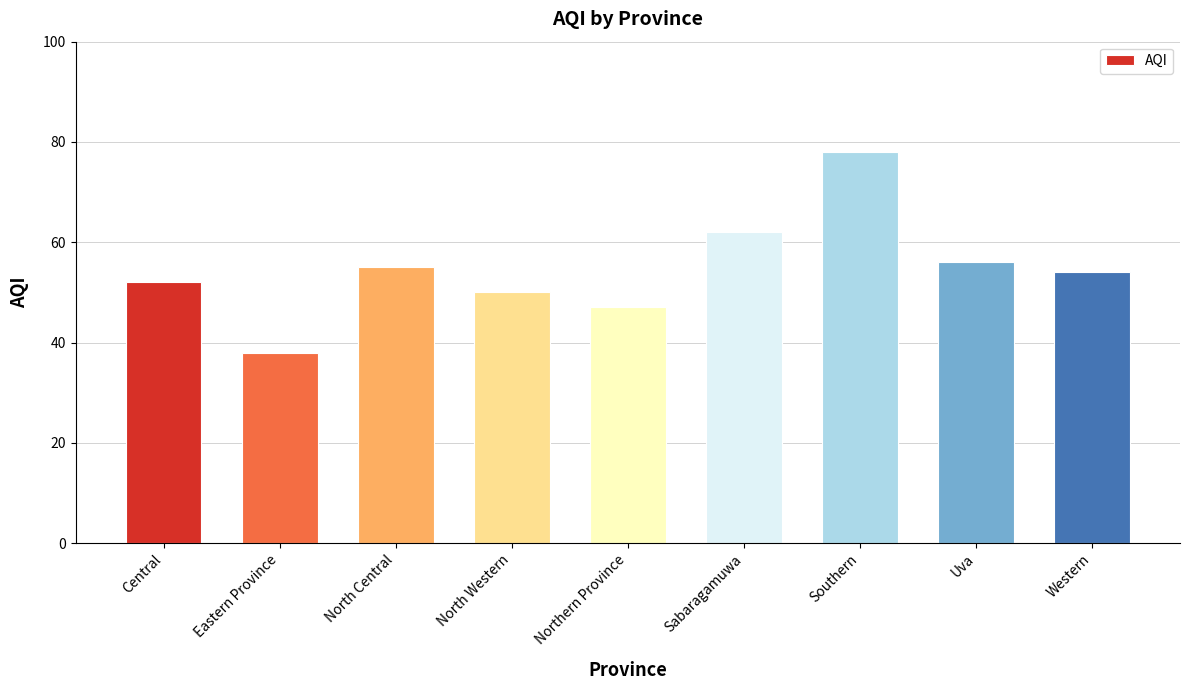

What is the label of the 4th bar from the right?

Sabaragamuwa